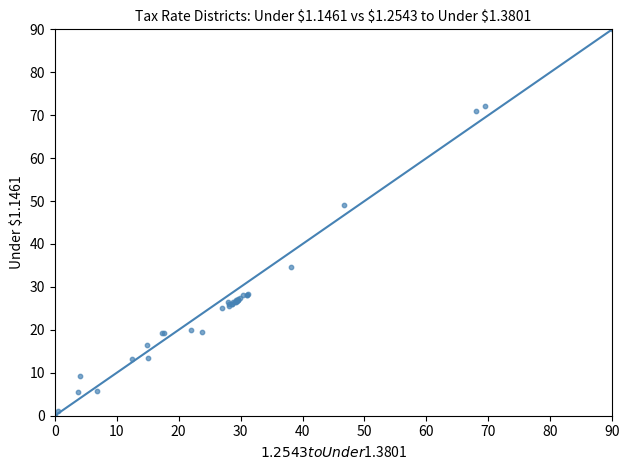

What Y value in the scatter plot is closest to 44?

49.1